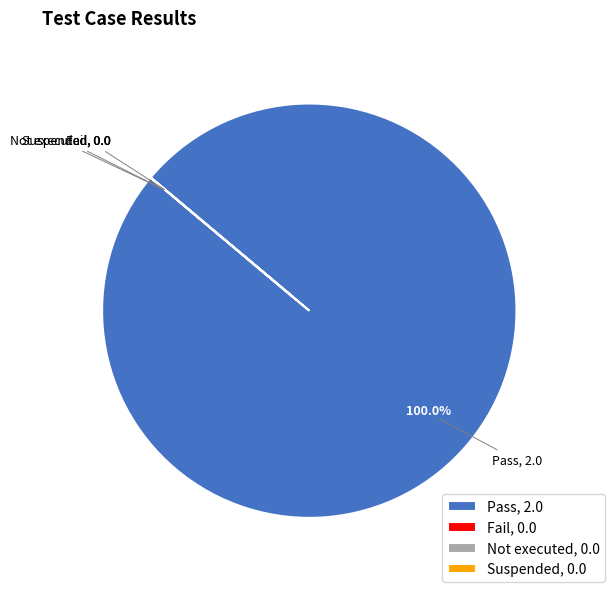

Is there any slice that represents more than half of the pie?

Yes